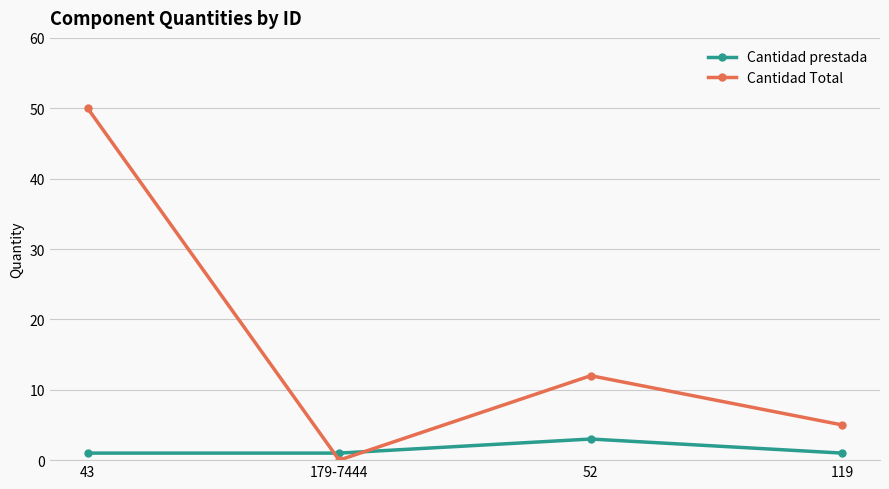

True or false: Cantidad Total and Cantidad prestada cross at least once.

True